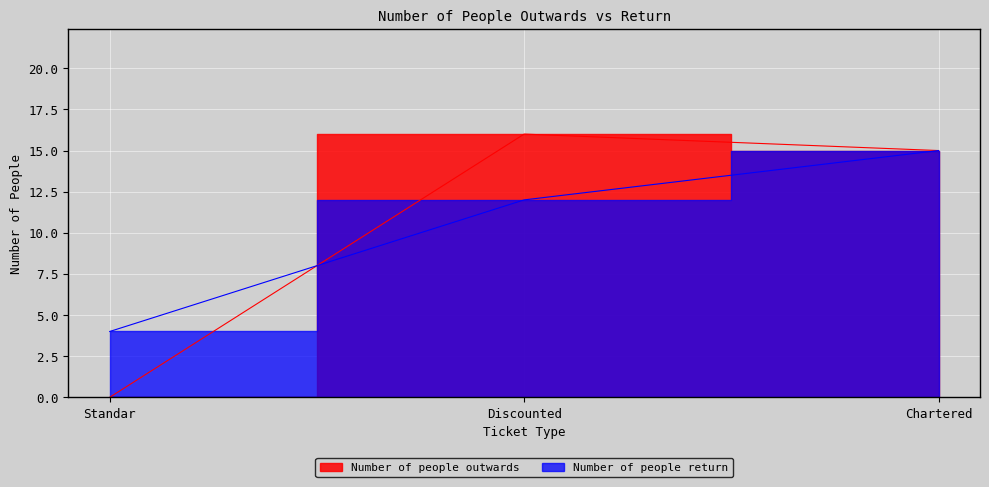

Is the value of Number of people return at Standar greater than the value of Number of people outwards at Standar?

Yes